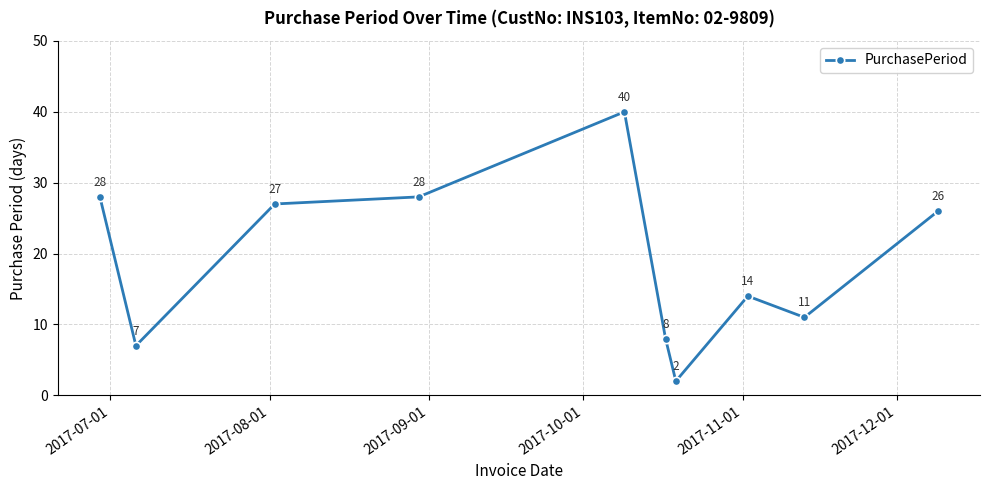

True or false: the data has more than 0 interior local peaks.

True